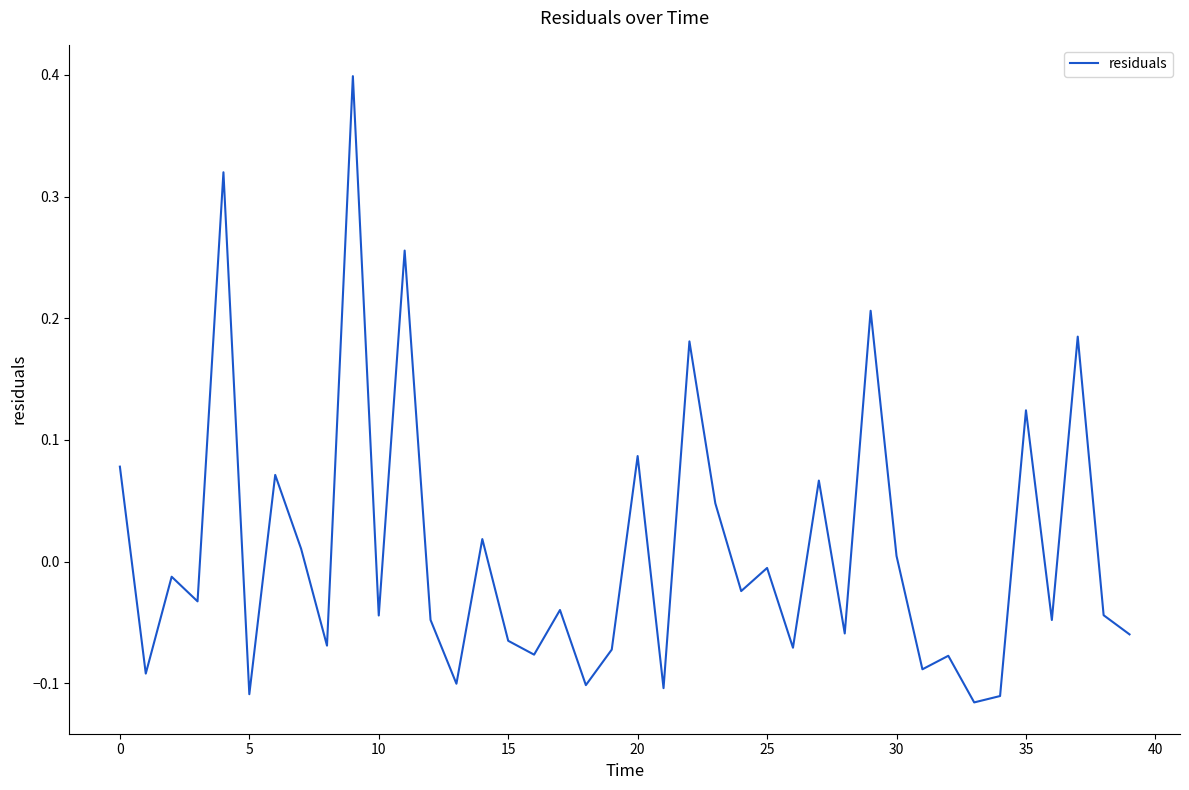

What is the greatest value displayed?

0.4